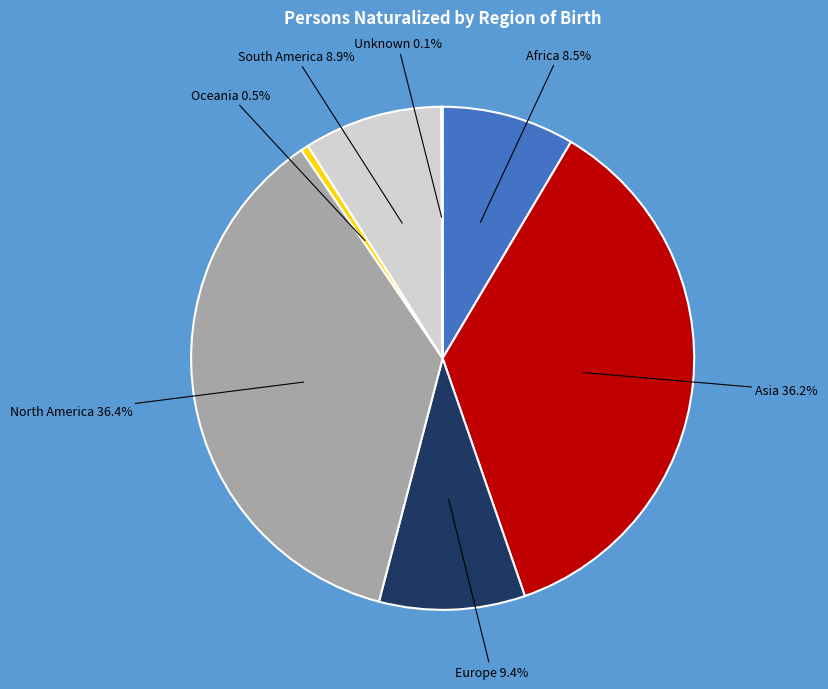

What percentage do North America and Oceania together represent?

36.9%